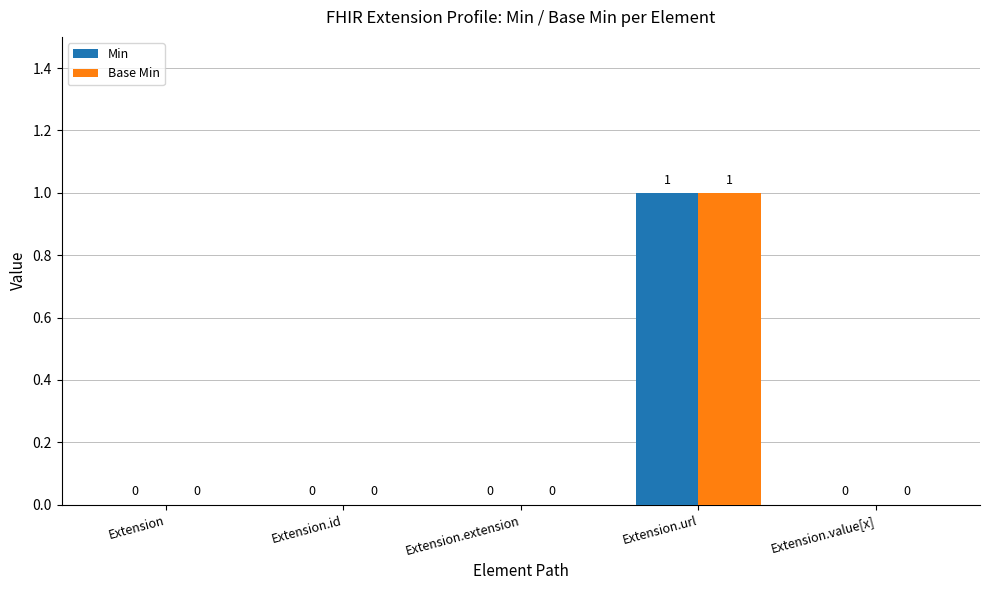

How many Min values are between 0 and 1?

5